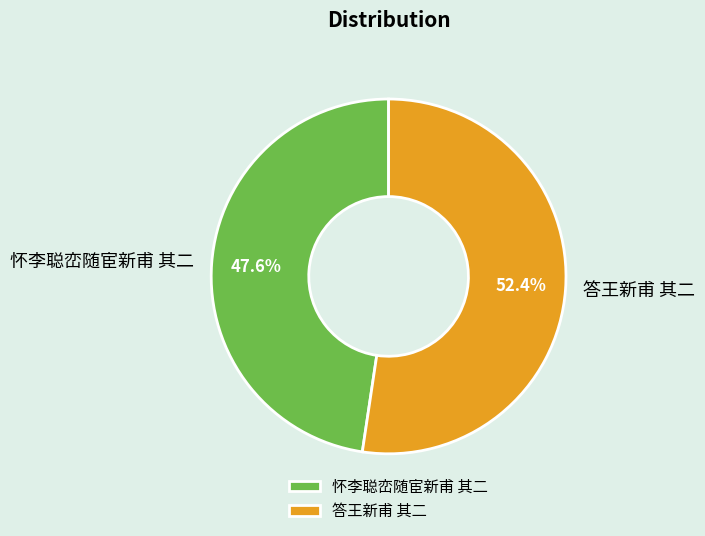

Approximately how many times larger is the value at 答王新甫 其二 compared to 怀李聪峦随宦新甫 其二?

1.1